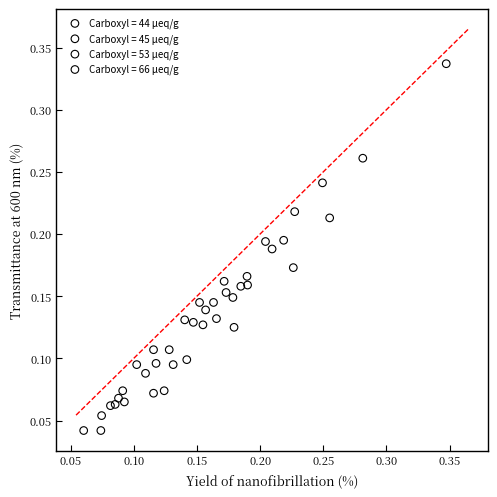

Which series has the widest spread of Y values?

Carboxyl = 45 µeq/g